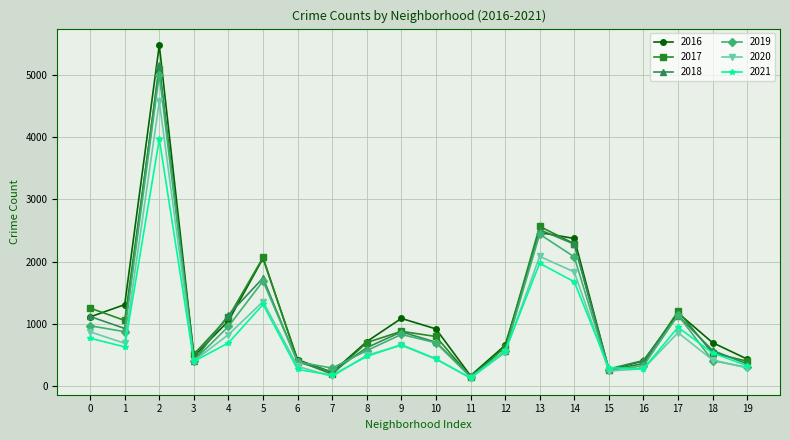

What is the value of the 2020 point at the 15th from the left?

1834